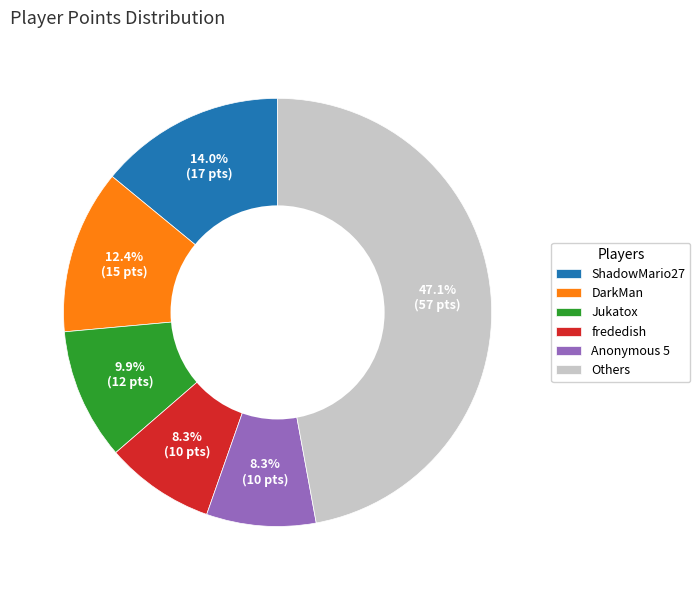

How much of the chart is everything except Anonymous 5?

91.7%